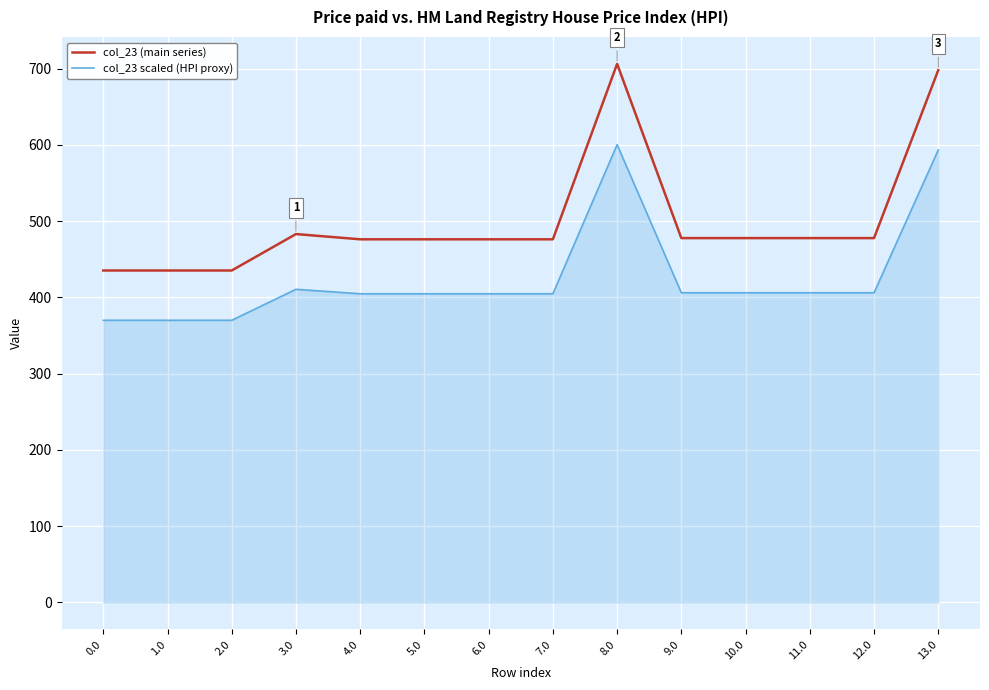

At 0.0, list the series in order from largest to smallest.

col_23 (main series), col_23 scaled (HPI proxy)